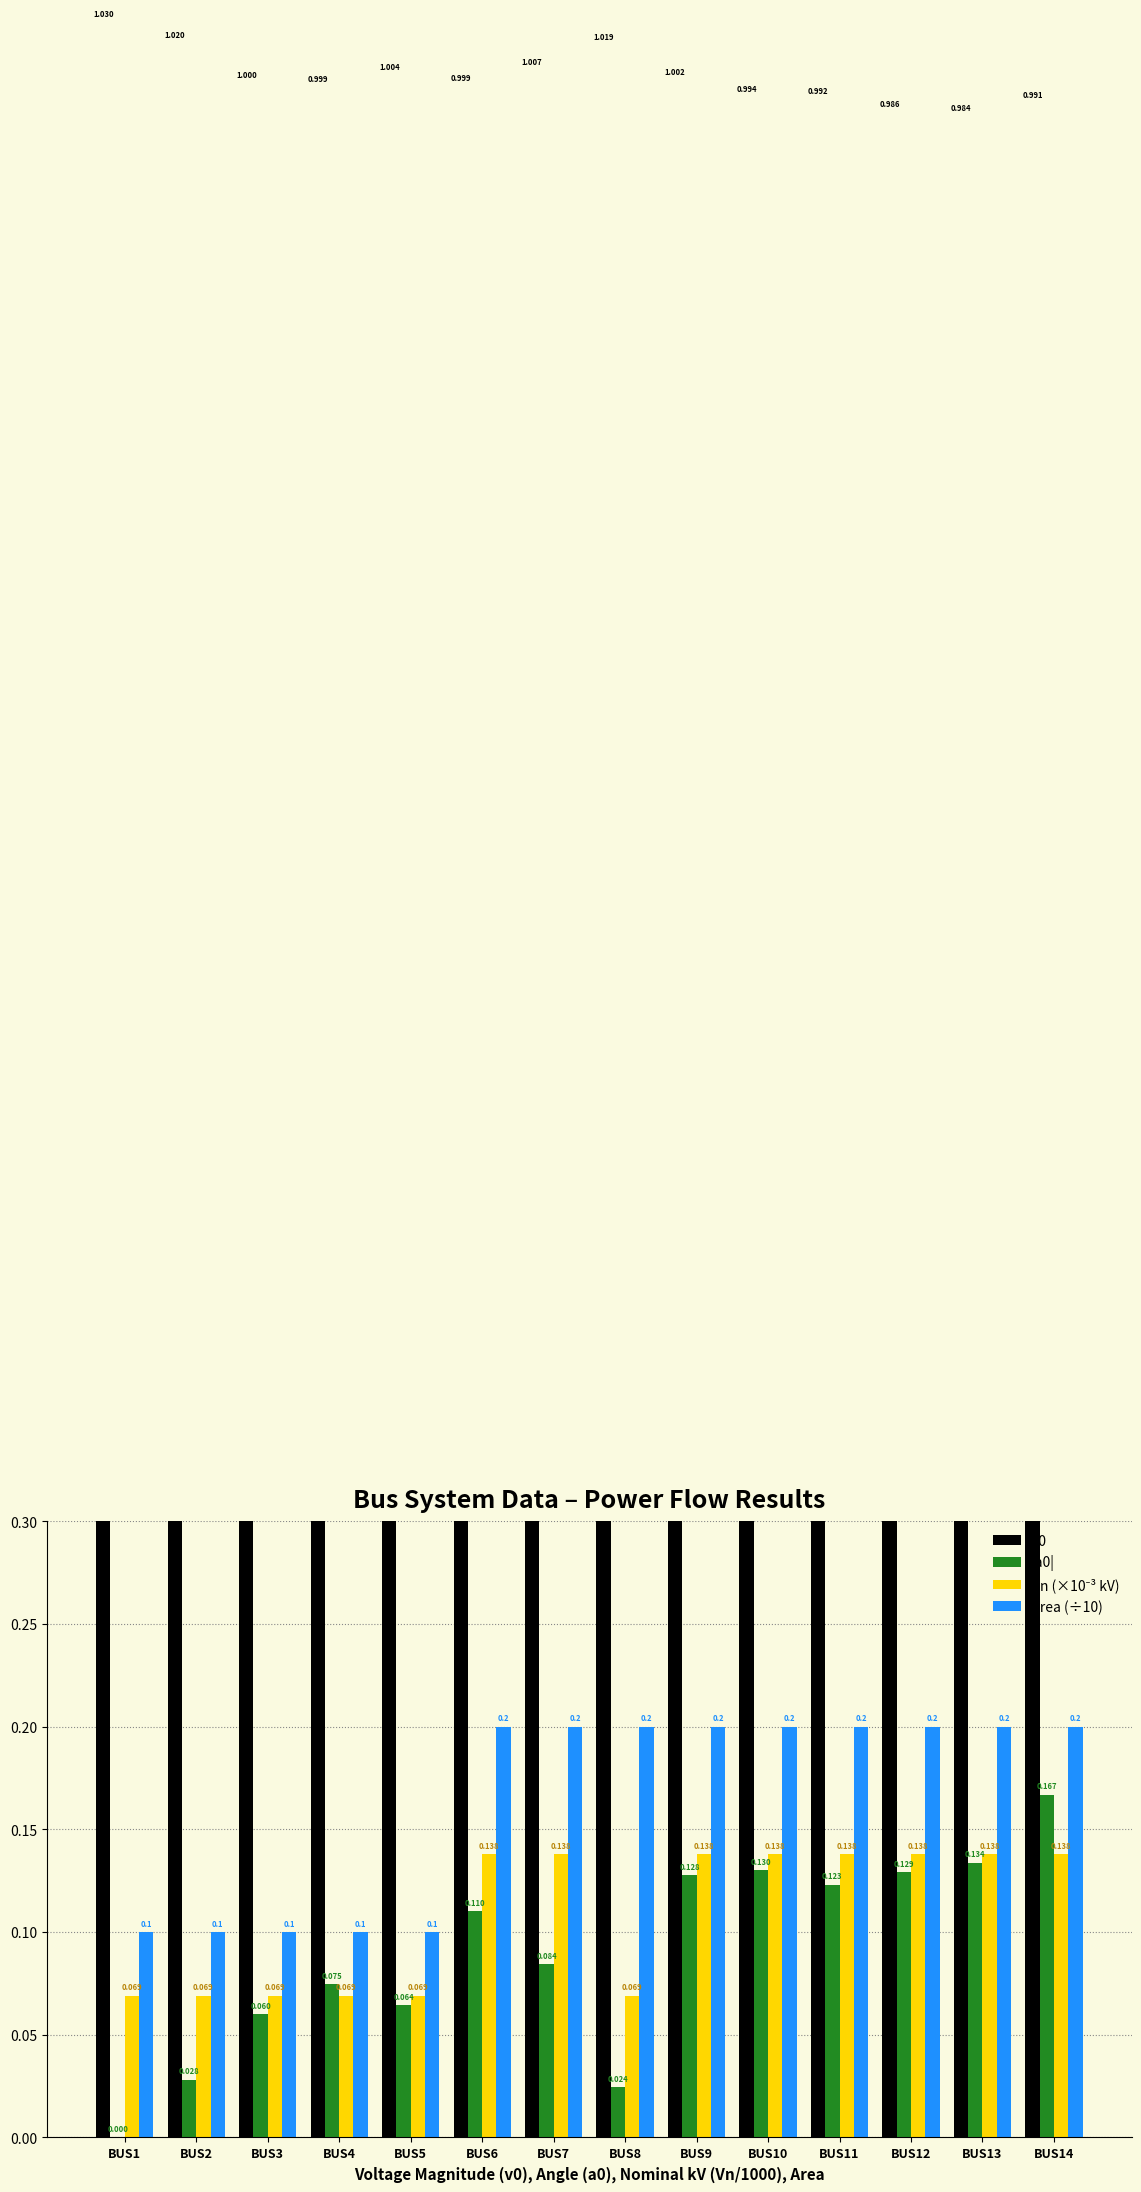

At which label does Vn (×10⁻³ kV) reach its minimum?

BUS1